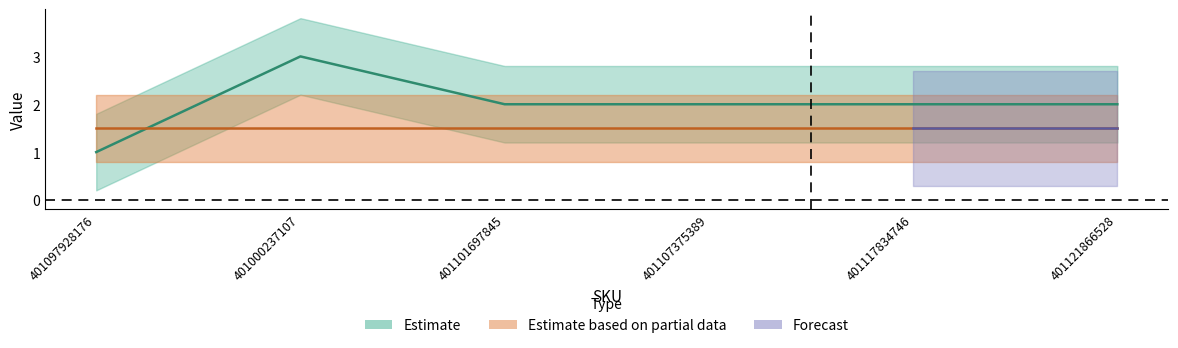

True or false: the data shows 2 at 401117834746.

True